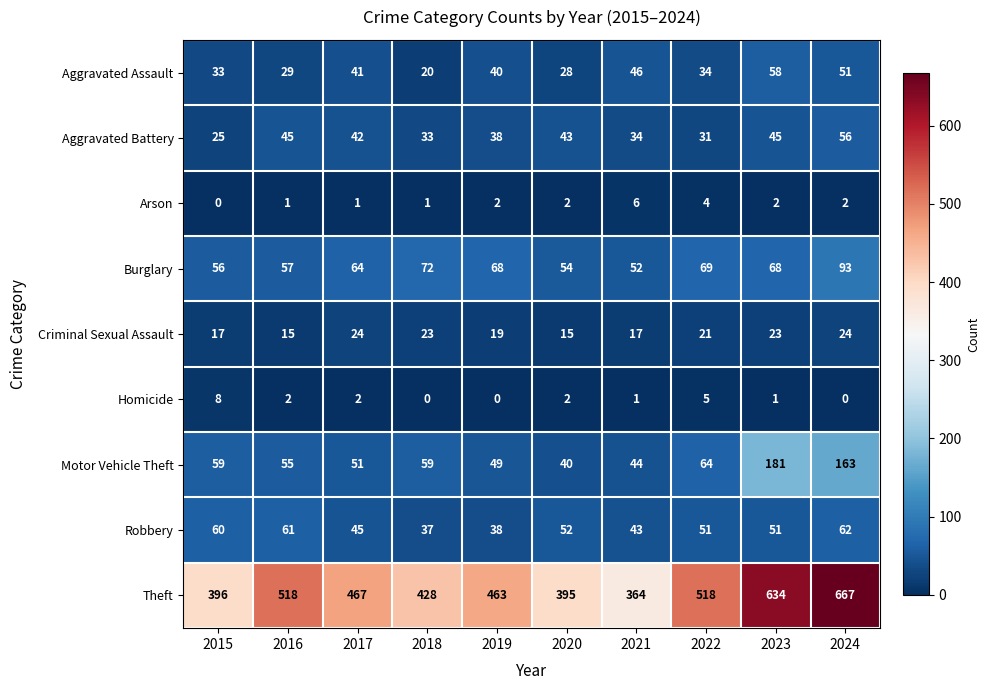

What is the difference between the Robbery values at 2016 and 2017?

16